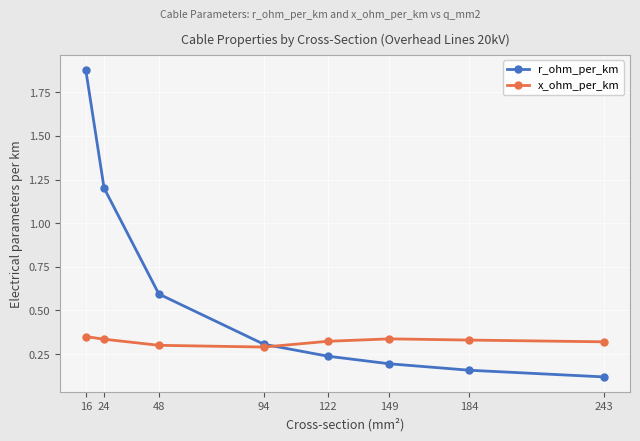

At how many categories does at least one series exceed 0?

8